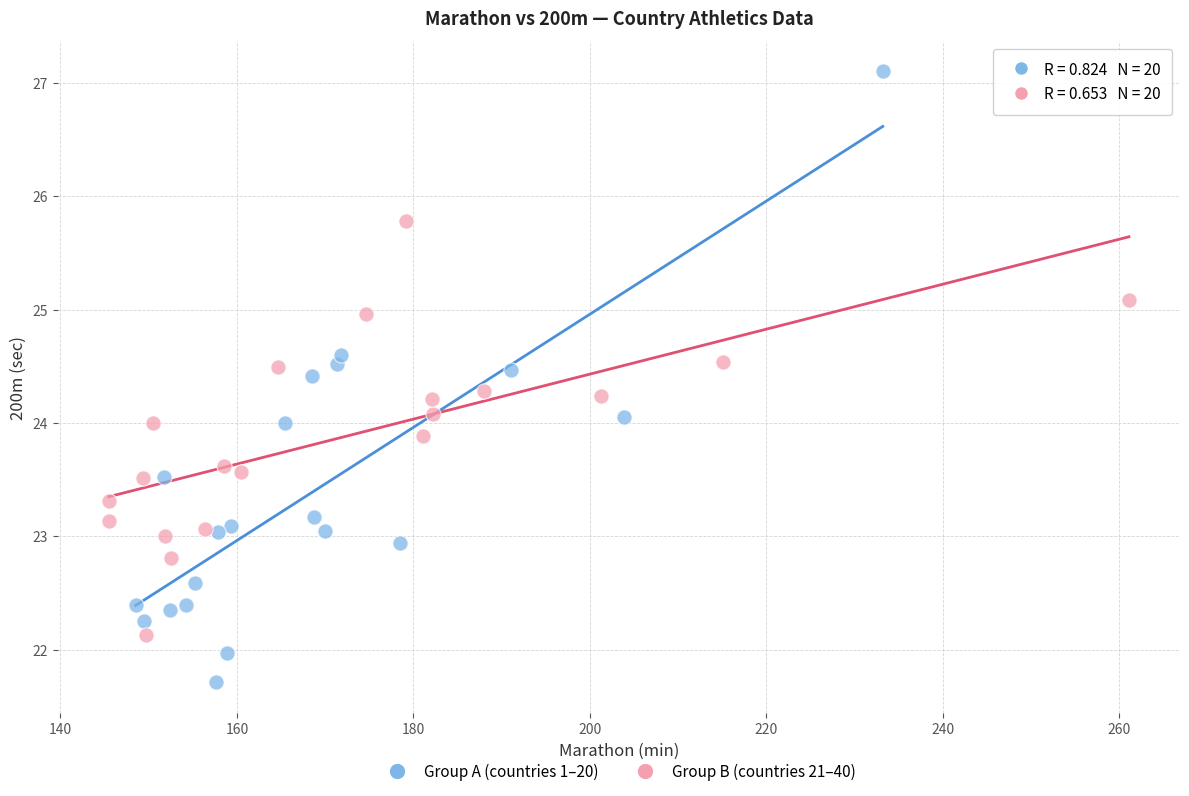

Which series reaches the maximum Y coordinate?

Group A (countries 1–20)